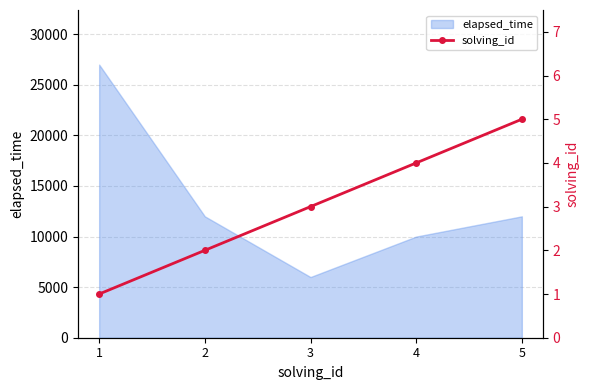

What is the lowest value of the elapsed_time series?

6000